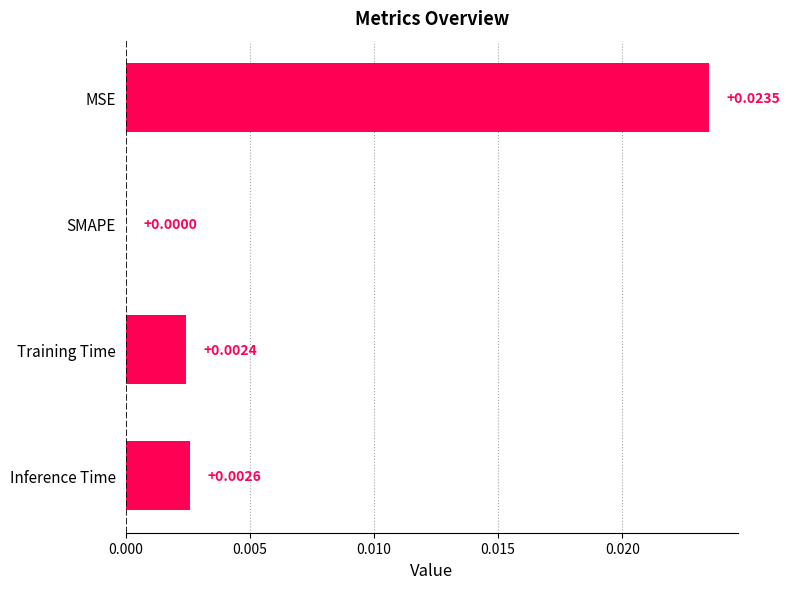

Which label corresponds to the largest value in the chart?

MSE